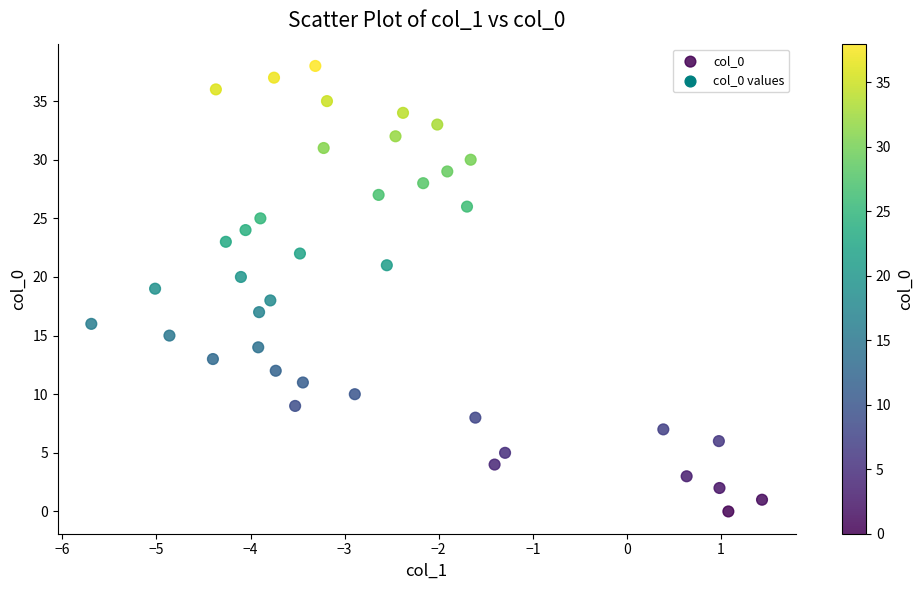

What is the range of Y values (max minus min)?

38